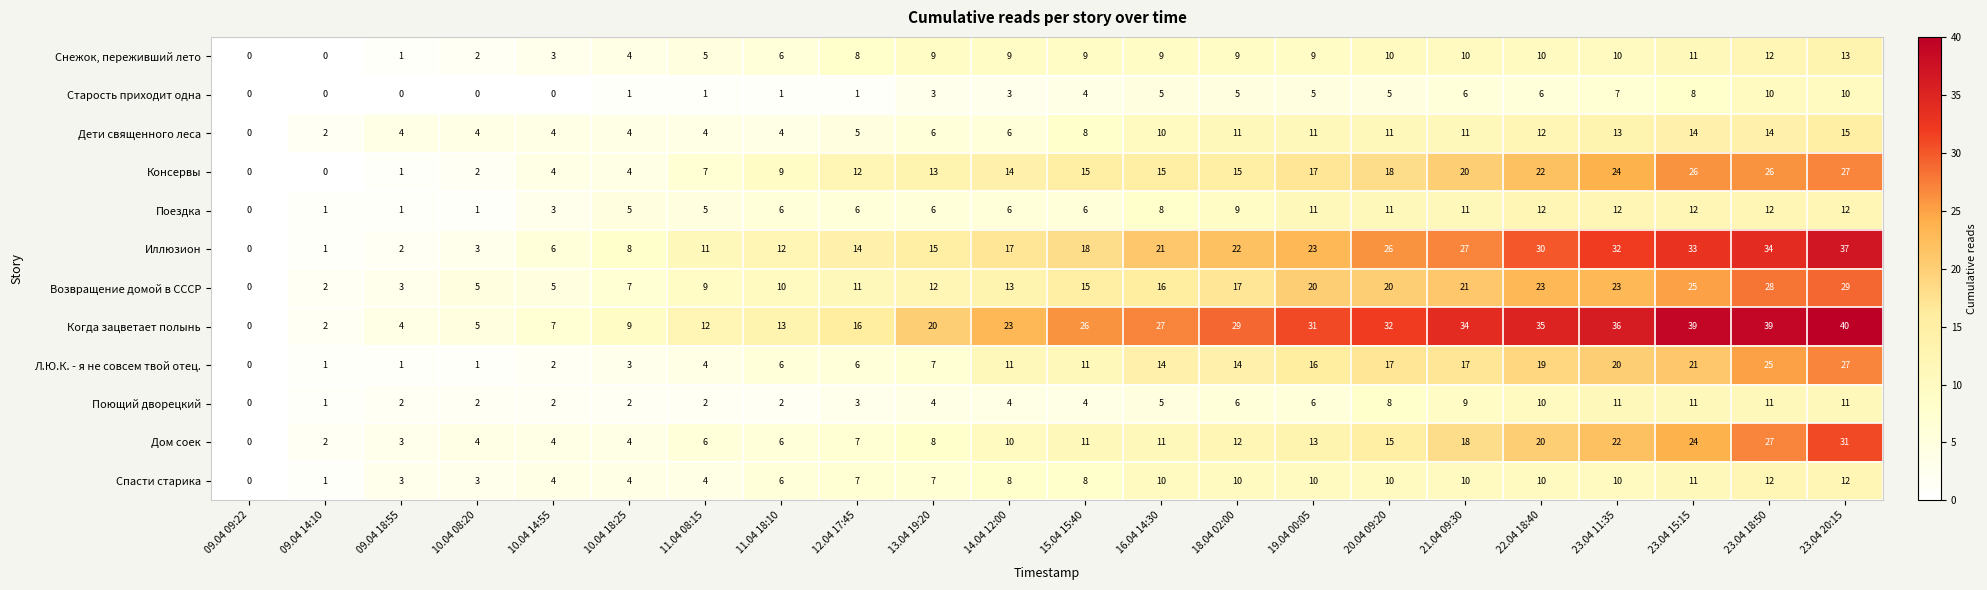

At which label does Возвращение домой в СССР reach its peak?

23.04 20:15